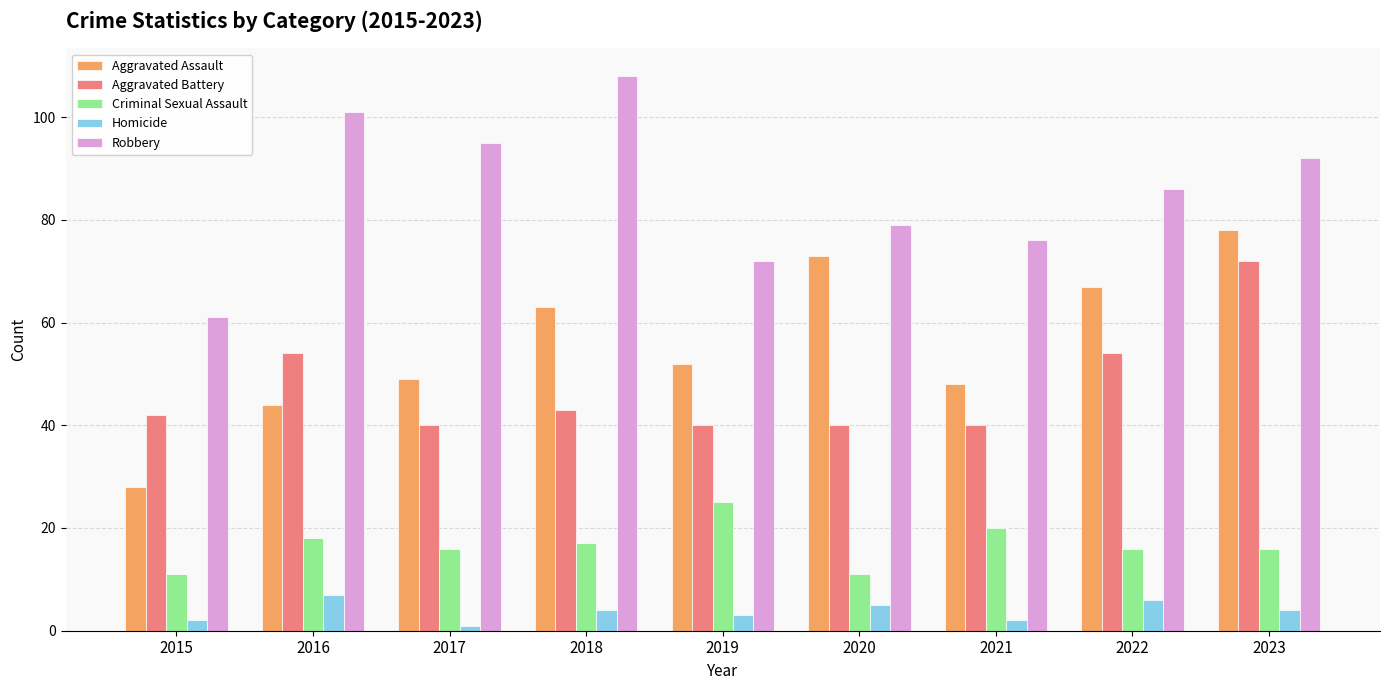

How many groups of bars are there?

9